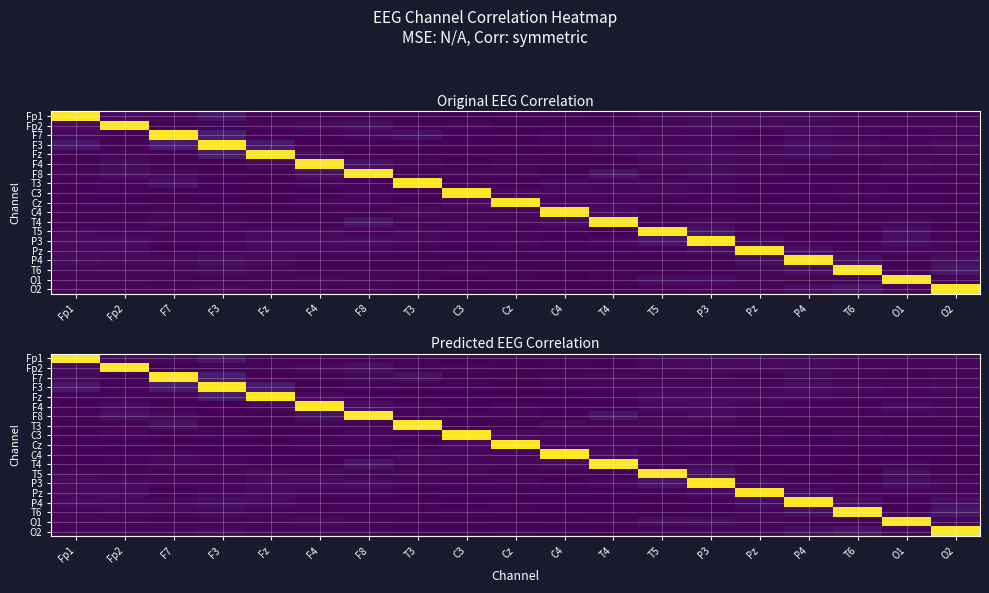

Which label corresponds to the largest value in the chart?

Fp1